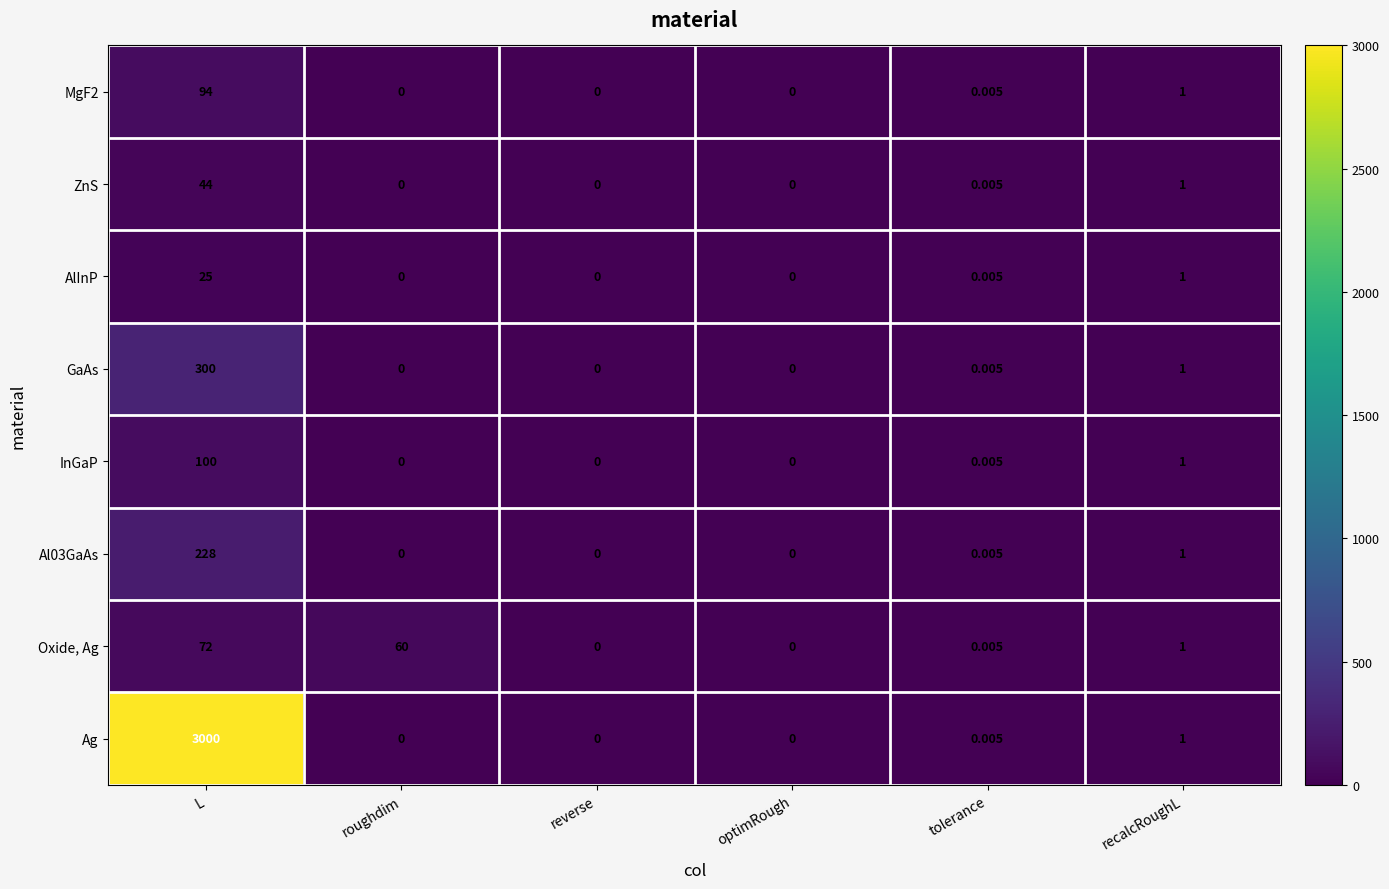

How many distinct data groups are displayed?

8